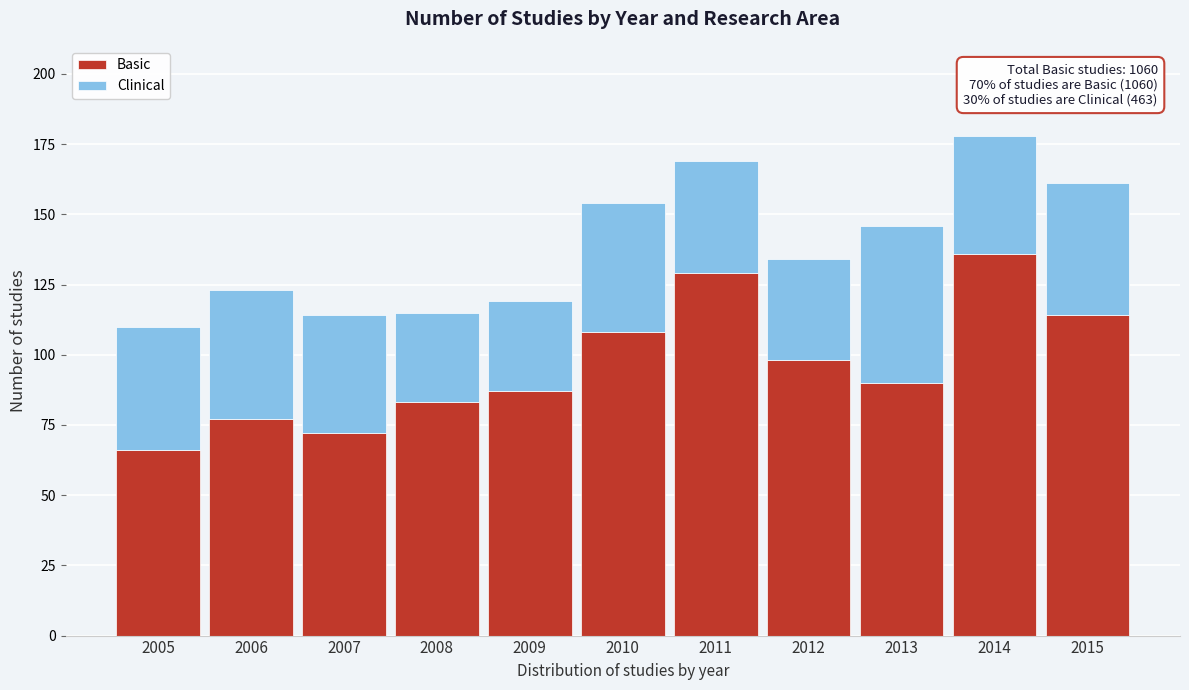

Reading left to right, what are the values for Basic?

66	77	72	83	87	108	129	98	90	136	114